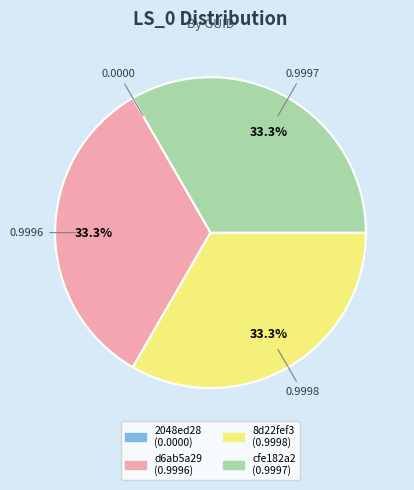

How much of the chart is everything except 8d22fef3?

66.7%